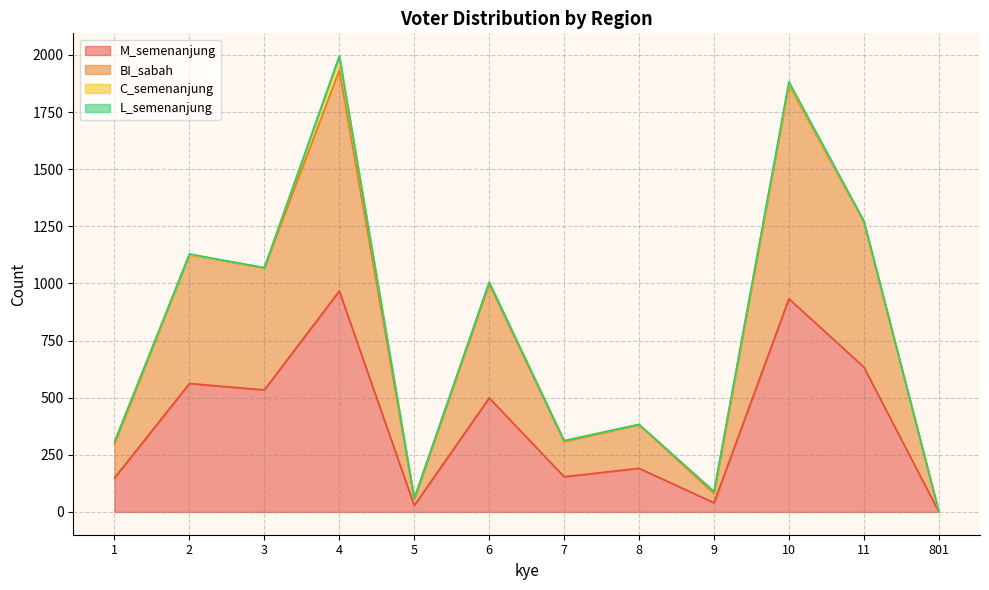

What is the approximate value of BI_sabah at 1, to the nearest 10?

300